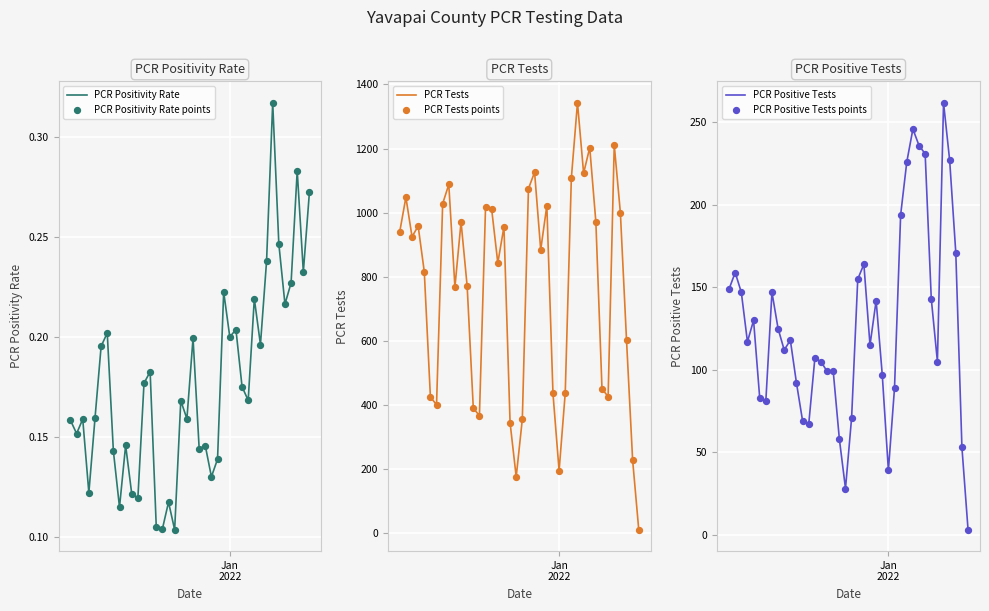

Which series contains the highest Y value?

PCR Tests